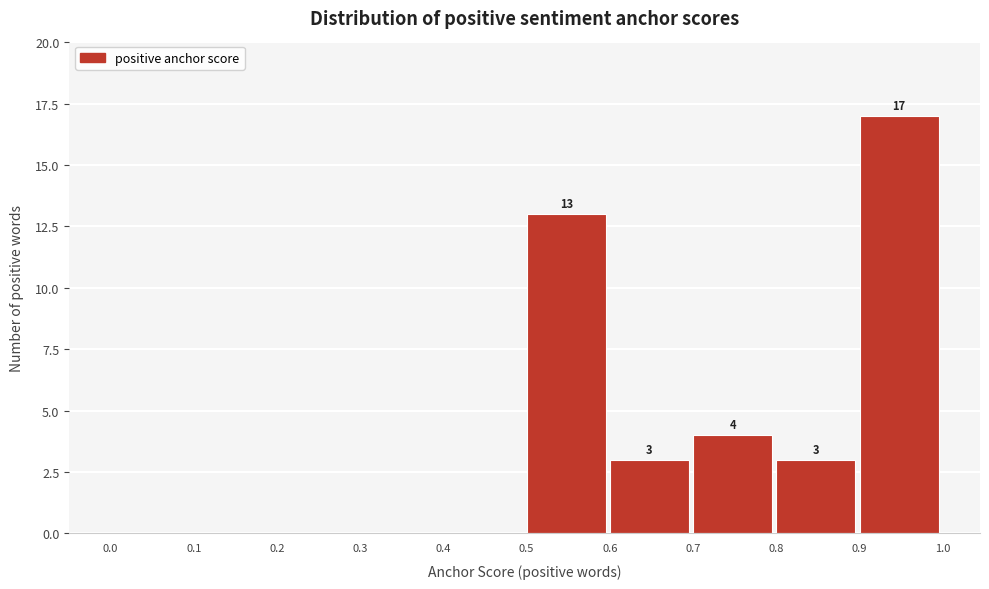

Which range on the x-axis has the tallest bar?

0.9 to 1.0